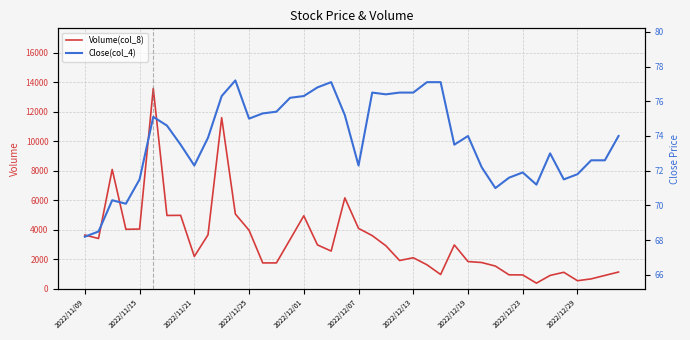

The value of Volume(col_8) at 2022/12/19 is 1849.9. True or false?

True